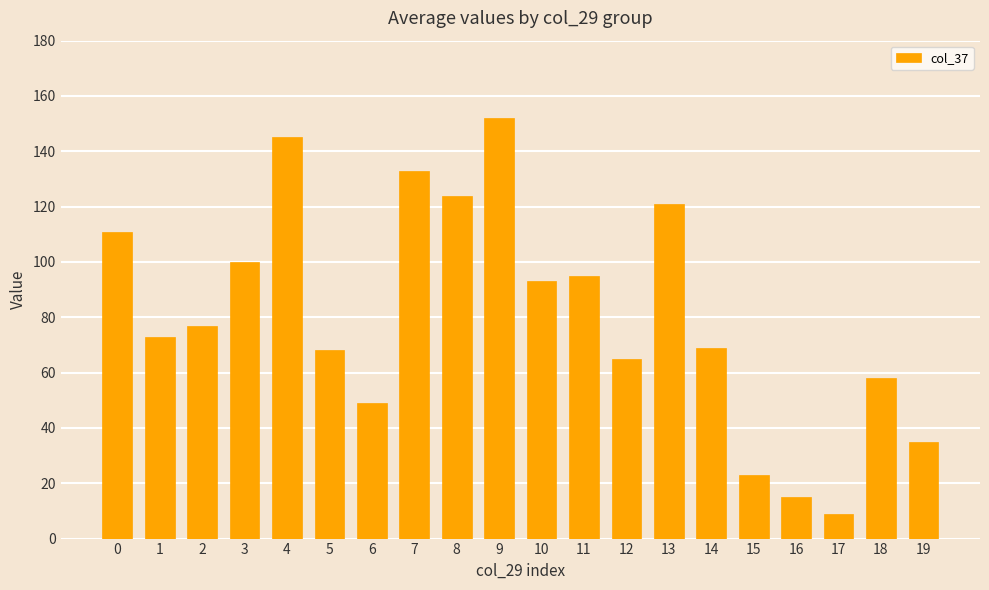

Which label corresponds to the smallest value in the chart?

17